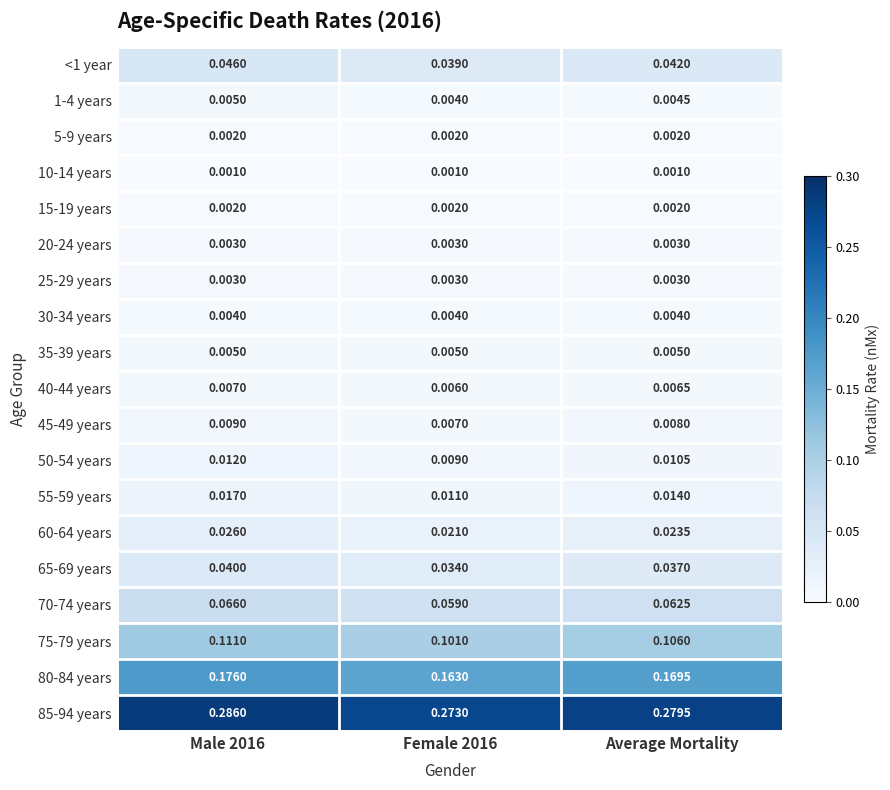

Is the value of 20-24 years at Female 2016 greater than the value of 55-59 years at Male 2016?

No